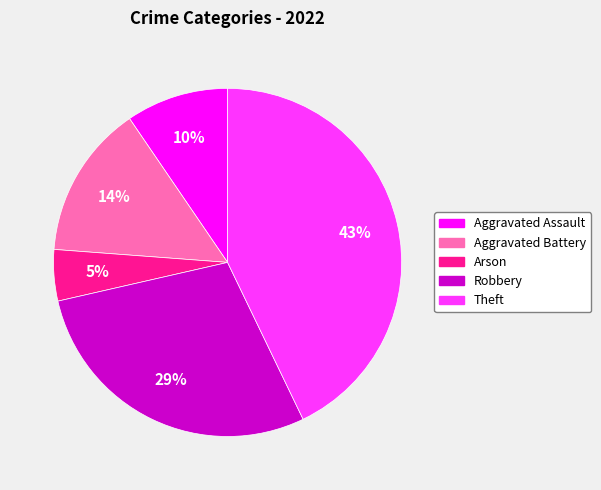

To the nearest percent, what is the difference between the largest and smallest slice percentages?

38%